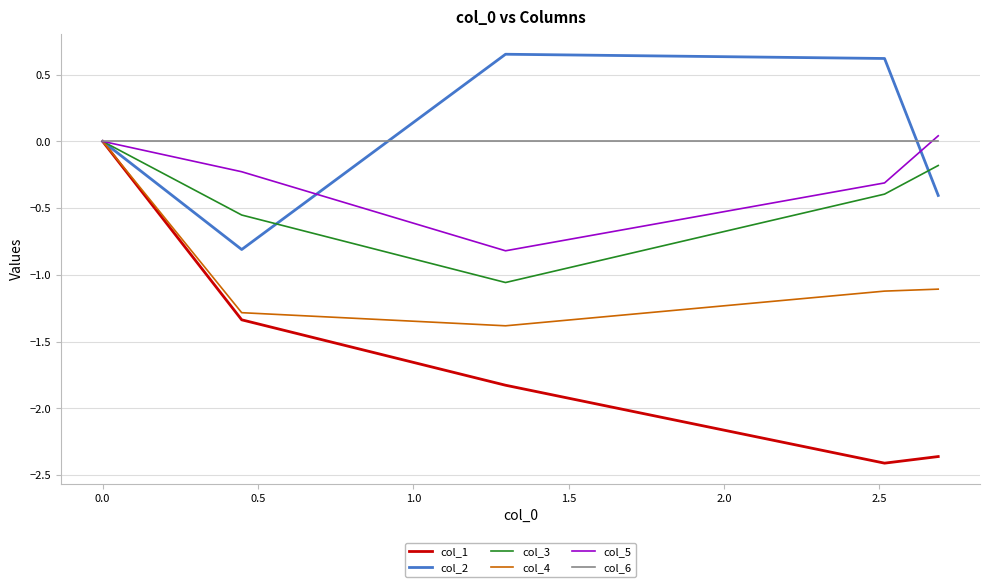

Which series has the largest range (max minus min)?

col_1